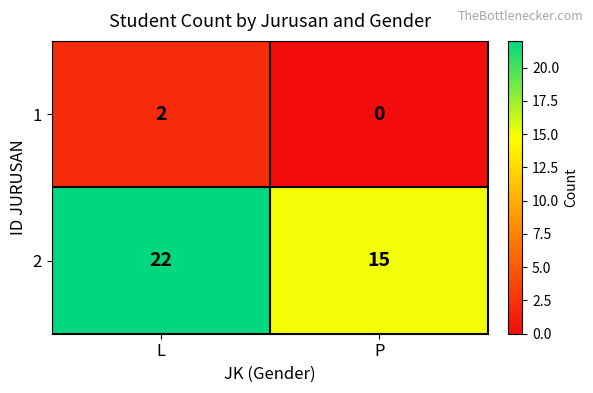

What is the difference between the highest and lowest values at P?

15